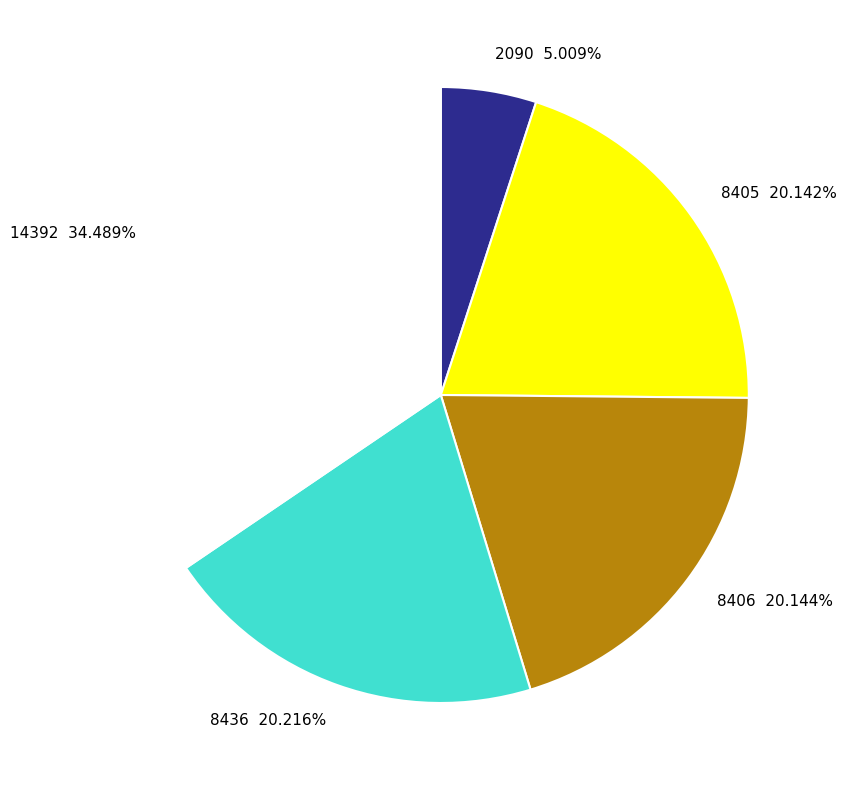

Between 8406 and 14392, which is larger?

14392